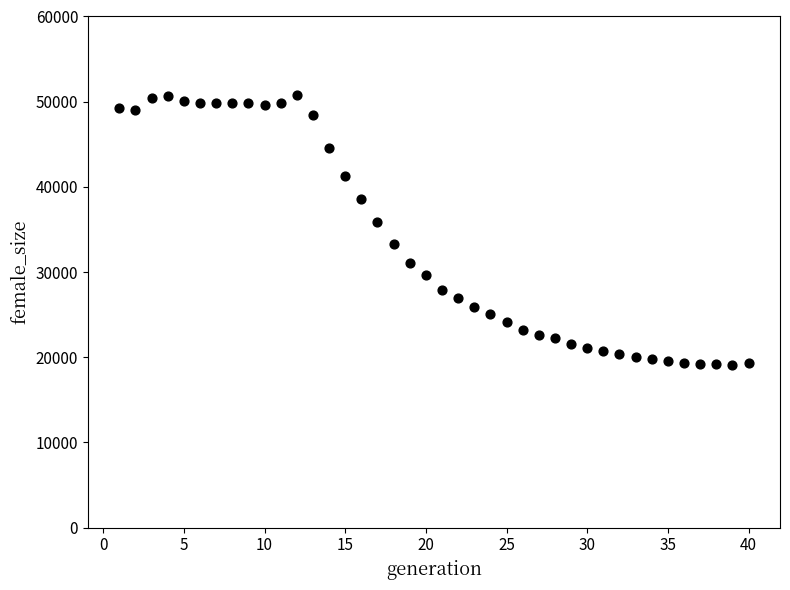

What is the range of X values (max minus min)?

39